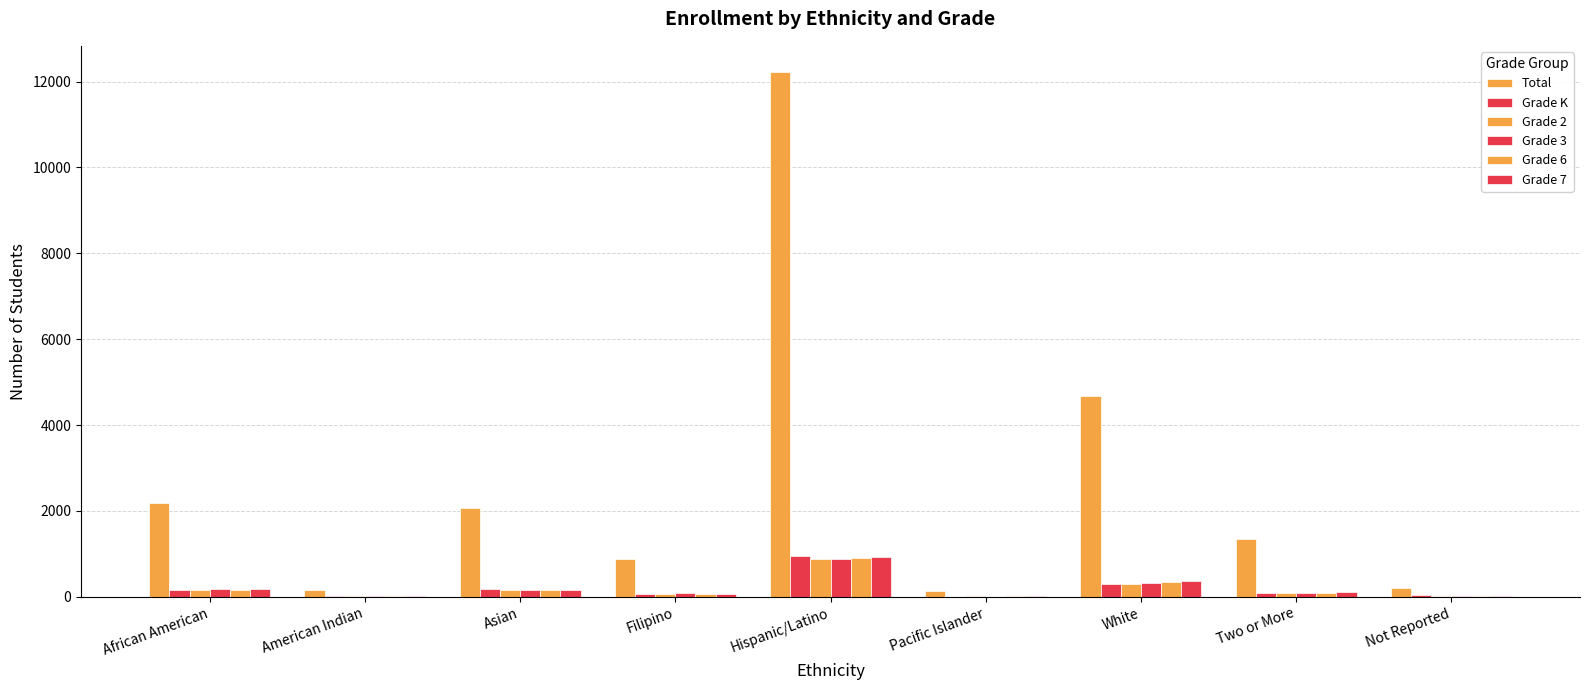

List the series in order of their peak value, highest first.

Total, Grade K, Grade 7, Grade 6, Grade 3, Grade 2